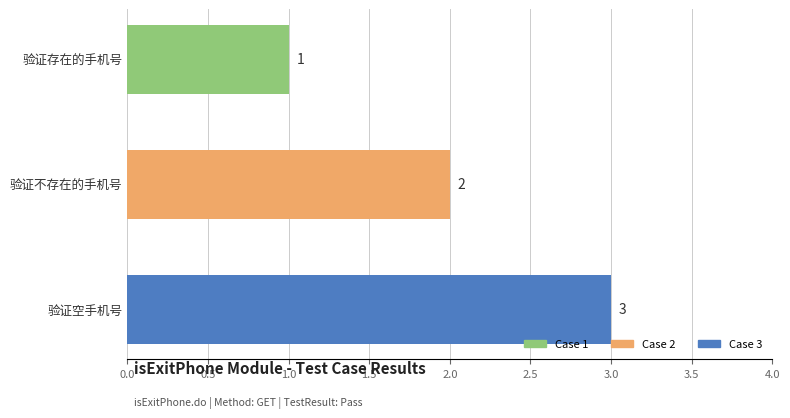

What is the sum of all values?

6